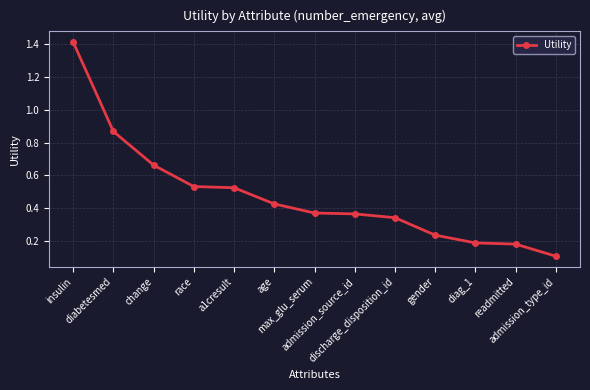

What is the sum of the values at insulin and gender?

1.6